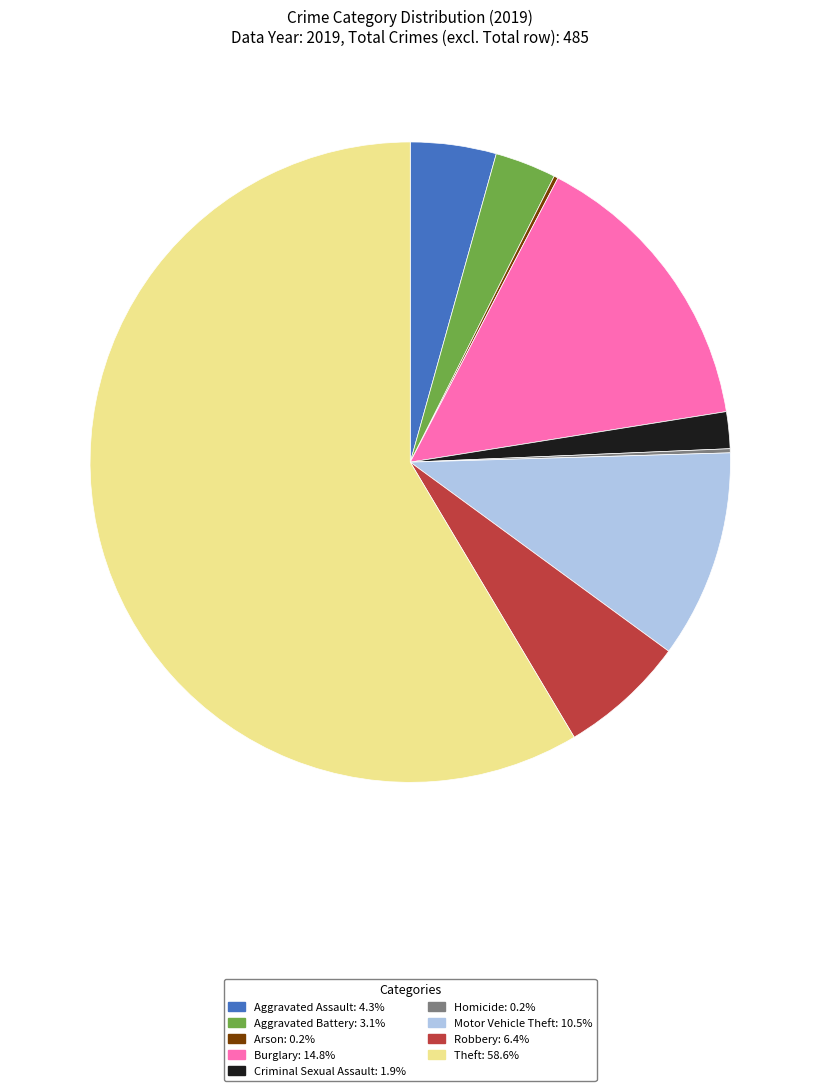

What is the ratio of the value at Aggravated Battery to the value at Motor Vehicle Theft?

0.3